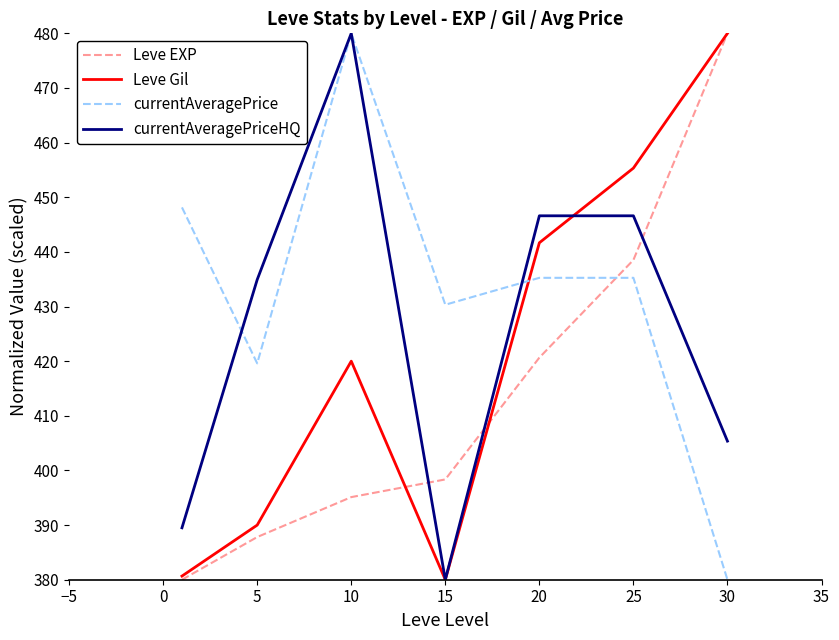

What is the maximum value for Leve Gil?

480.0